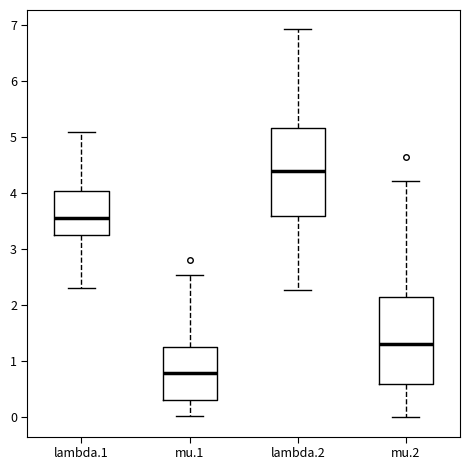

Reading left to right, transcribe this box plot: for each box, give where its median line is, the range the box spans, and where its two whiskers end, as read against the y-axis. The values are not printed on the chart, so give them approximately, as read against the axis.

lambda.1: median 3.6, box 3.2 to 4.0, whiskers 2.3 to 5.1
mu.1: median 0.8, box 0.3 to 1.3, whiskers 0.0 to 2.5
lambda.2: median 4.4, box 3.6 to 5.2, whiskers 2.3 to 6.9
mu.2: median 1.3, box 0.6 to 2.2, whiskers 0.0 to 4.2